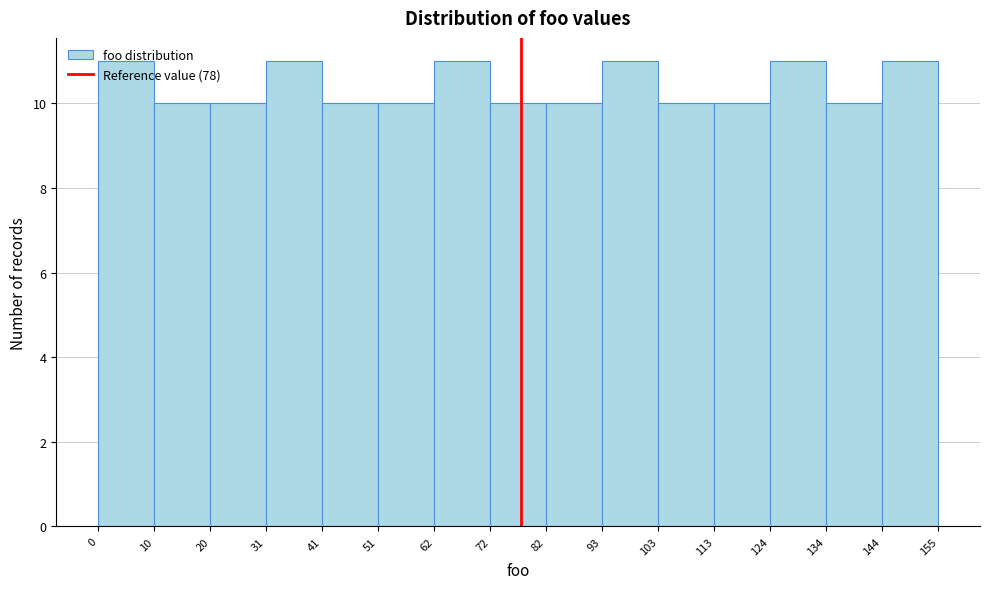

How tall is the bar that spans 144 to 155 on the x-axis? The values are not printed on the chart, so give them approximately, as read against the axis.

11